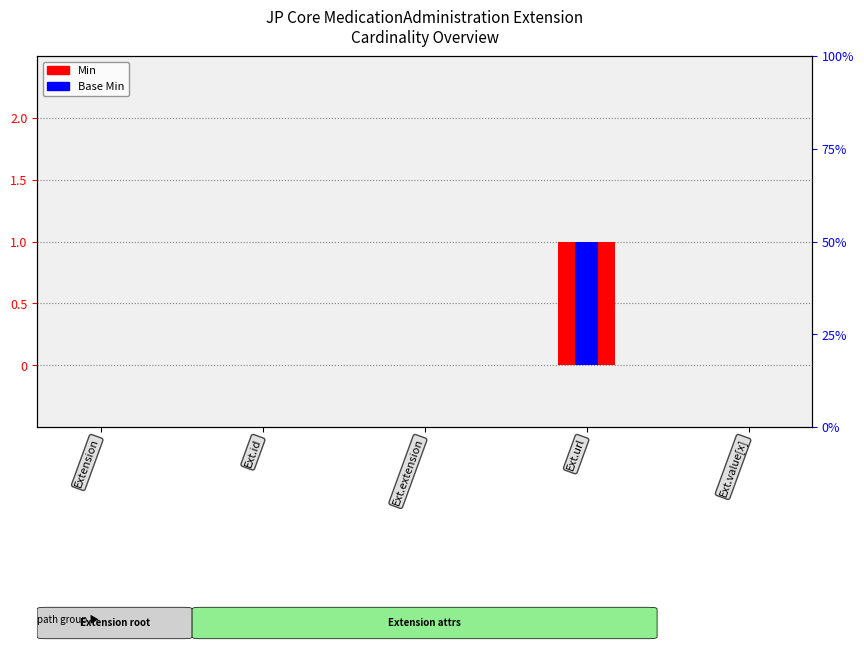

At how many categories does at least one series exceed 0?

1